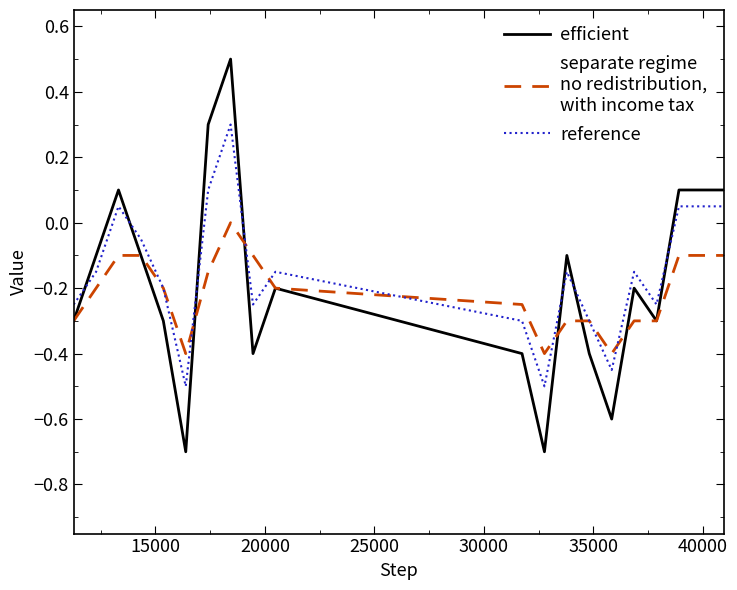

What is the maximum value shown in the chart?

0.5